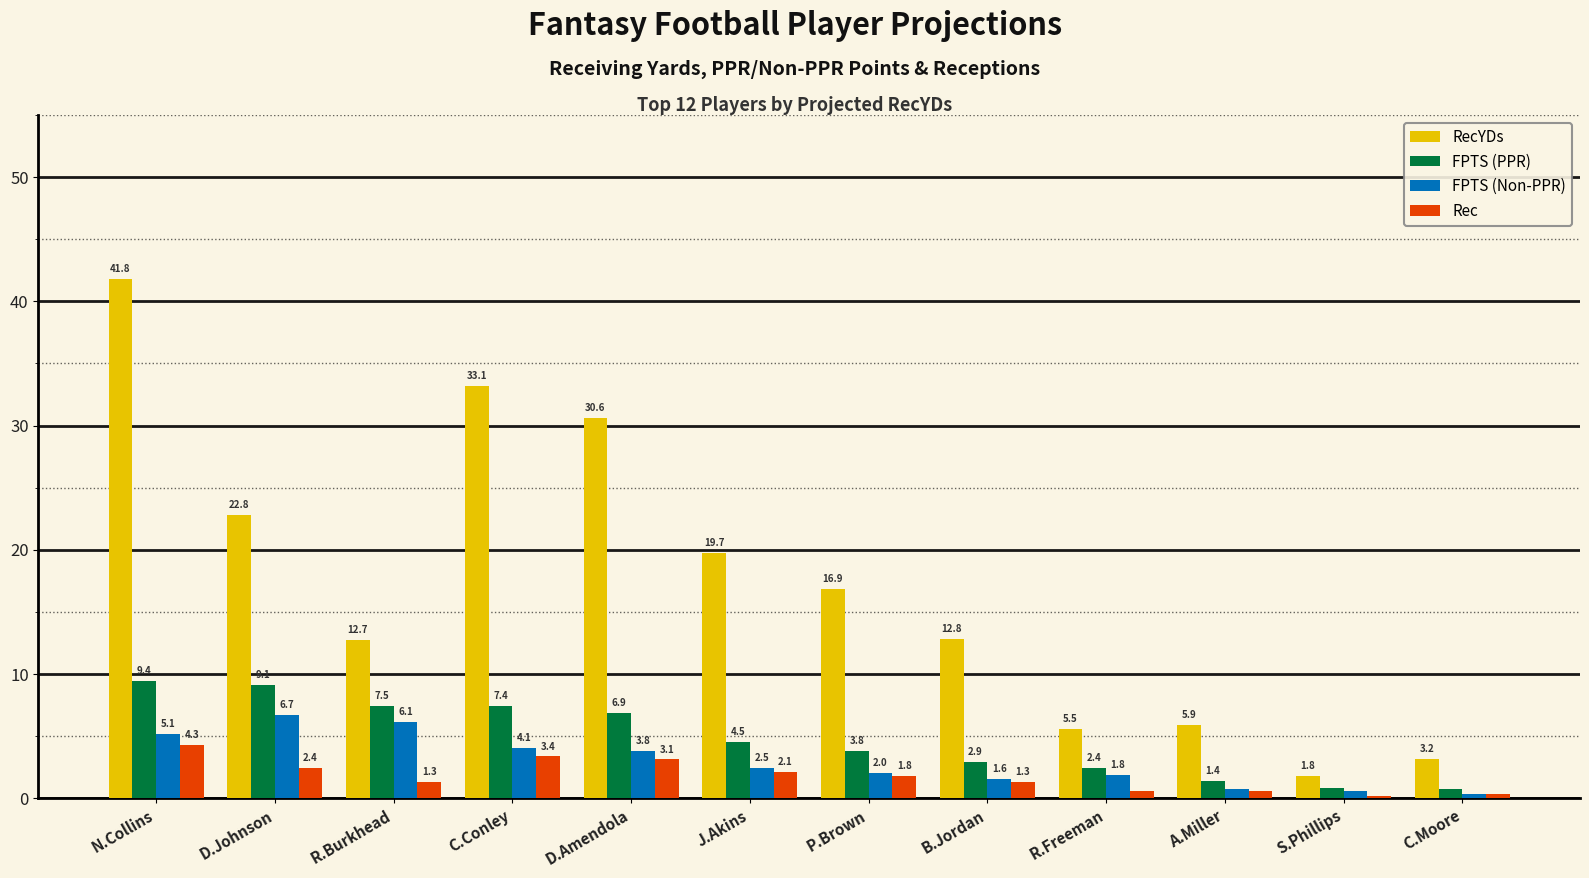

Read the FPTS (PPR) value at R.Burkhead.

7.5